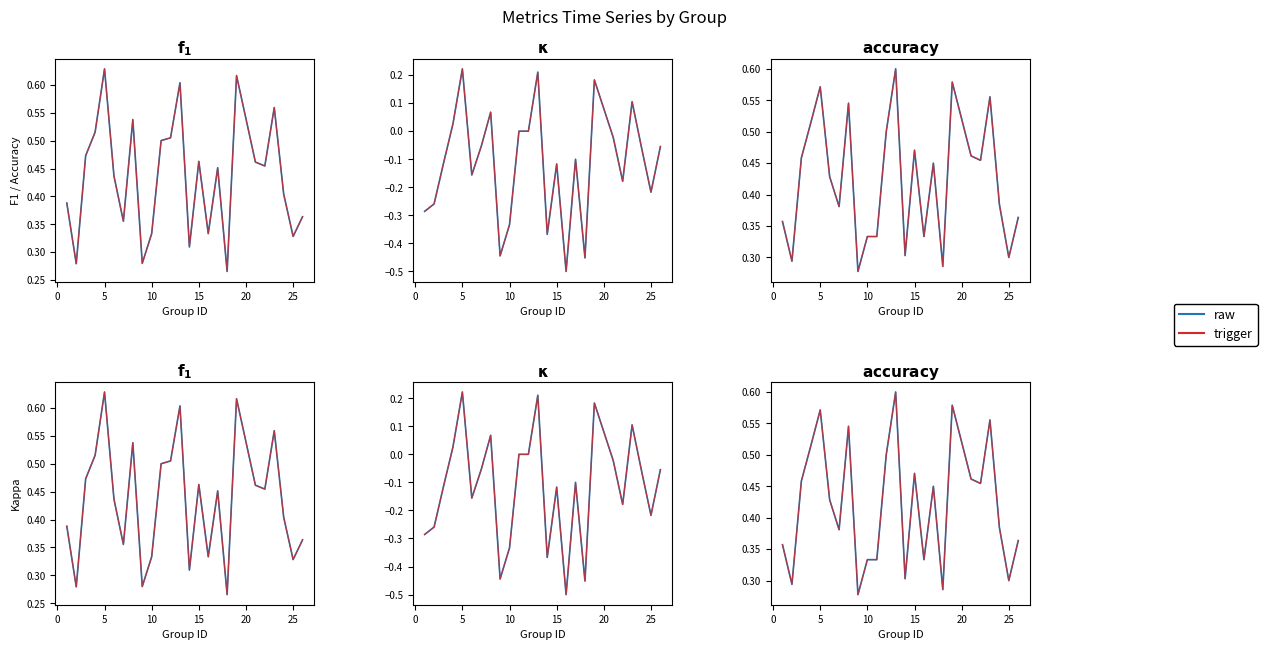

How many interior local valleys does the trigger series have?

8